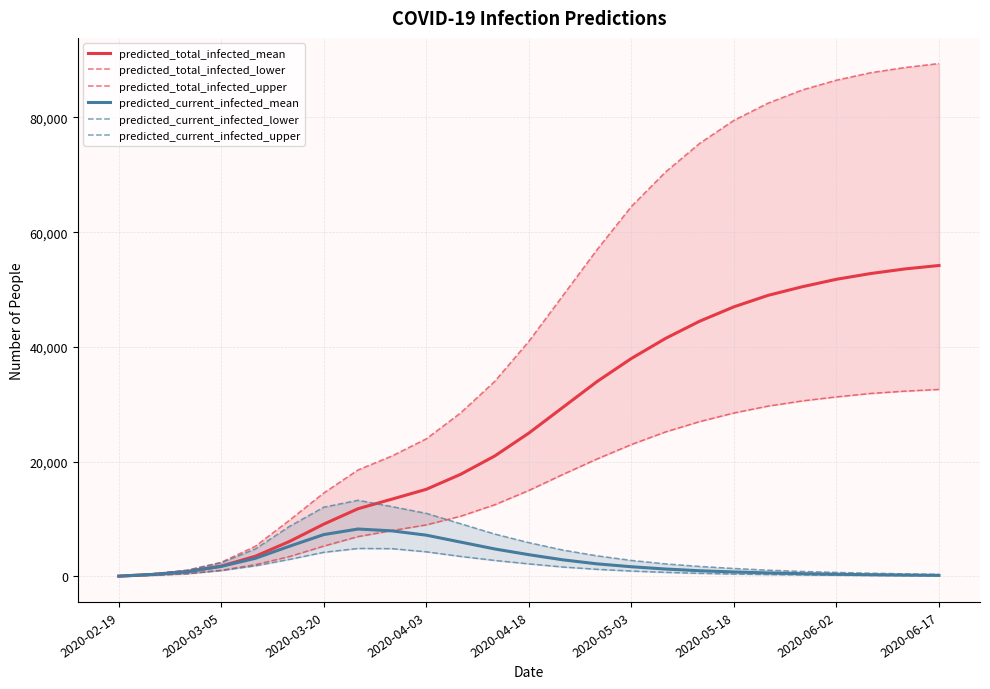

Does the chart display data point markers on the line(s)?

No